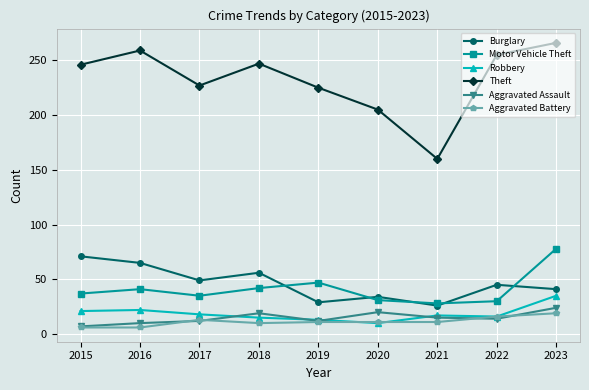

In Motor Vehicle Theft, how many points are higher than both neighbors (excluding endpoints)?

2